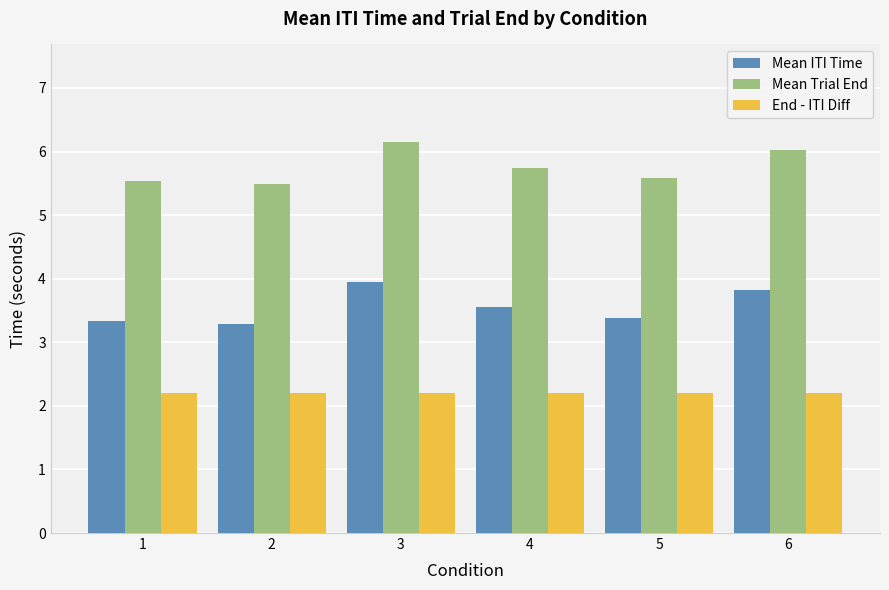

Reading left to right, extract all data points from this chart.

Mean ITI Time: 3.3	3.3	3.9	3.5	3.4	3.8
Mean Trial End: 5.5	5.5	6.1	5.7	5.6	6.0
End - ITI Diff: 2.2	2.2	2.2	2.2	2.2	2.2